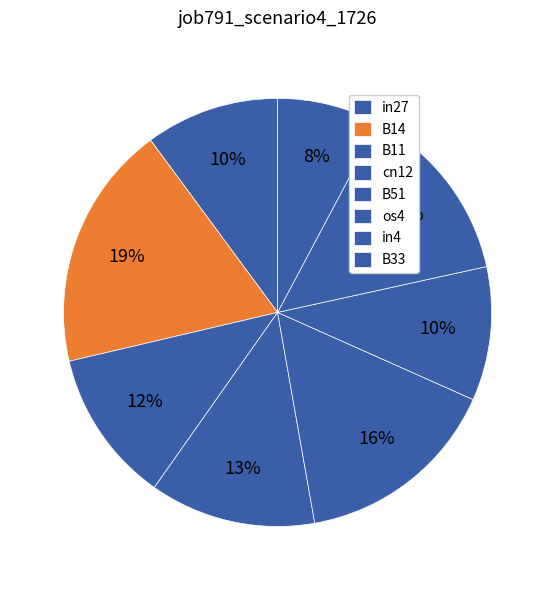

How many slices are in this pie chart?

8